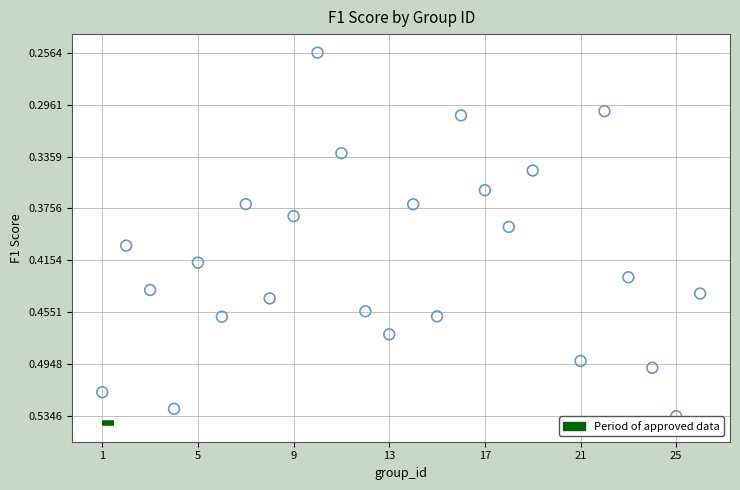

What is the range of X values (max minus min)?

25.0